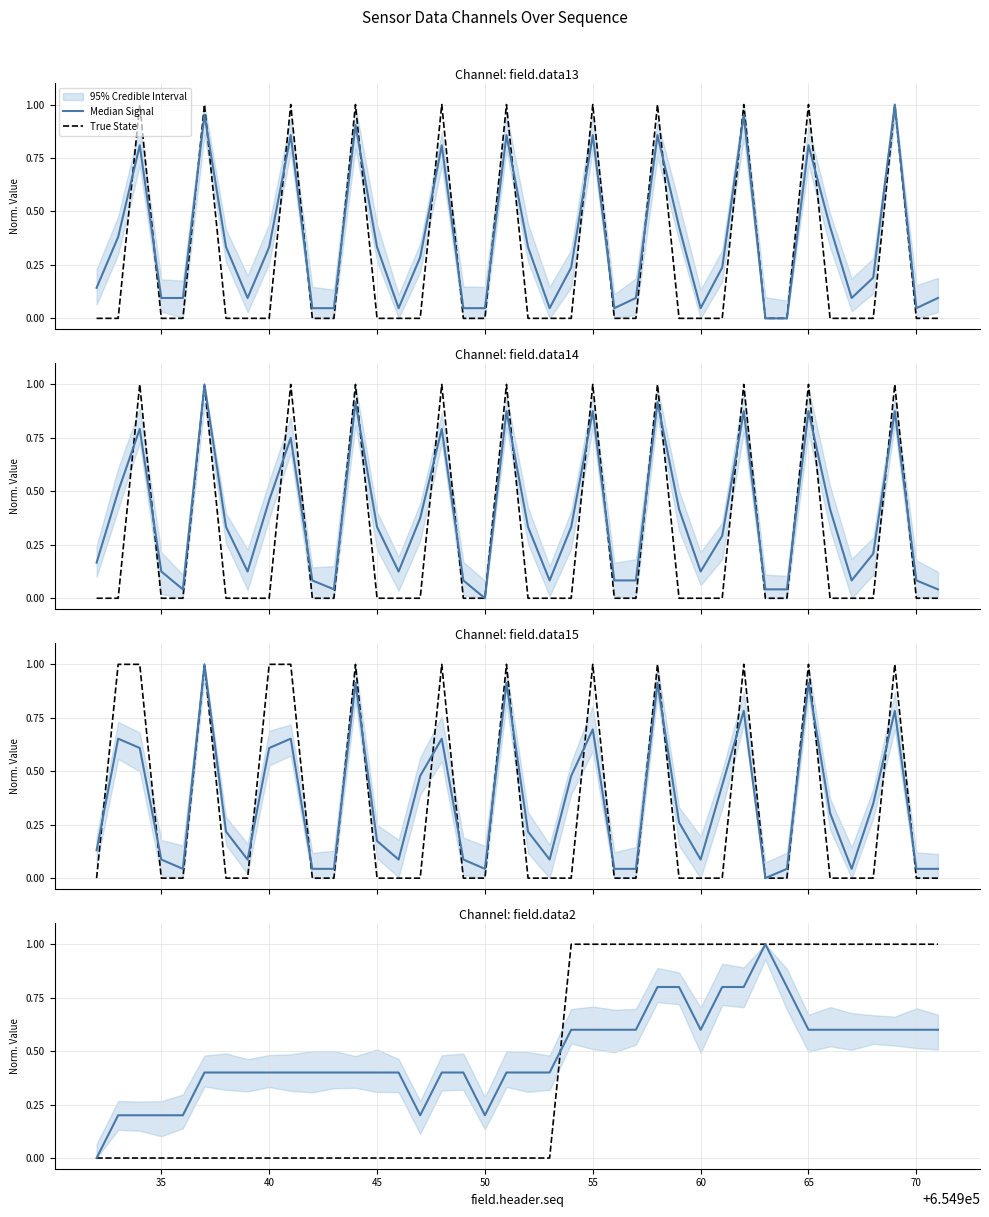

What is the difference between the Median Signal values at 19 and 26?

0.4